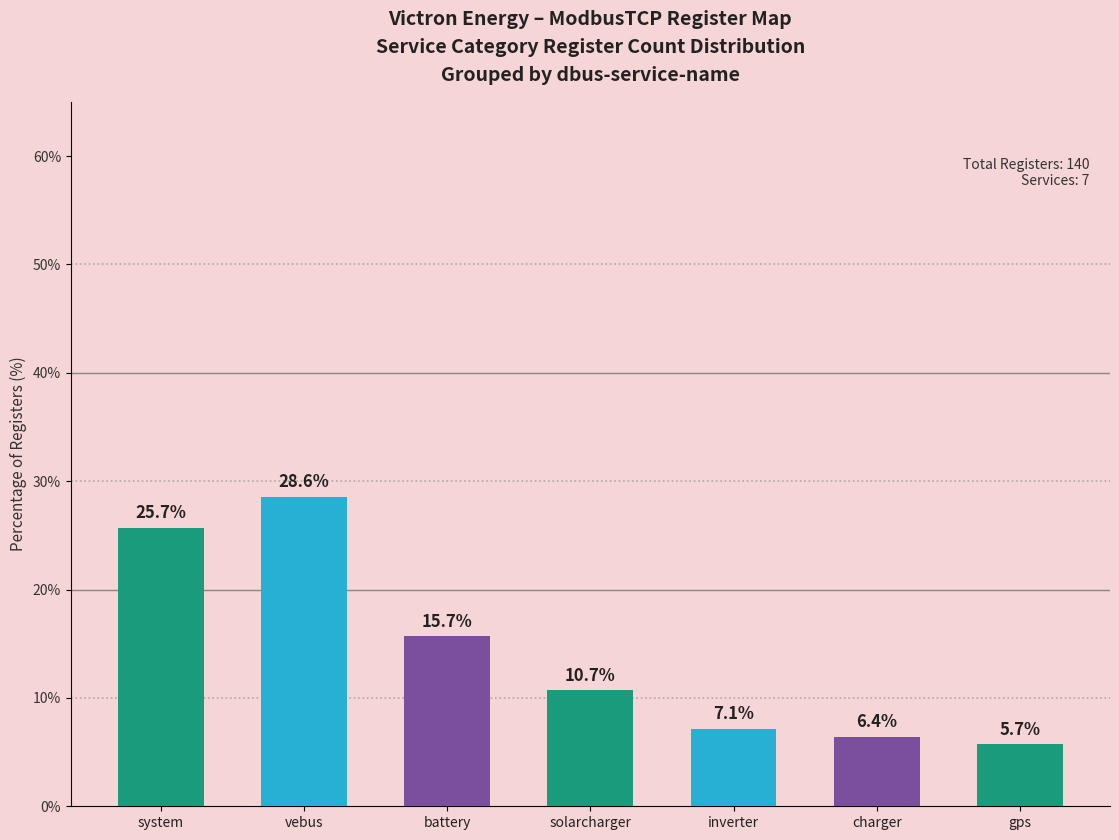

Is it true that the value at system is 35.5?

False